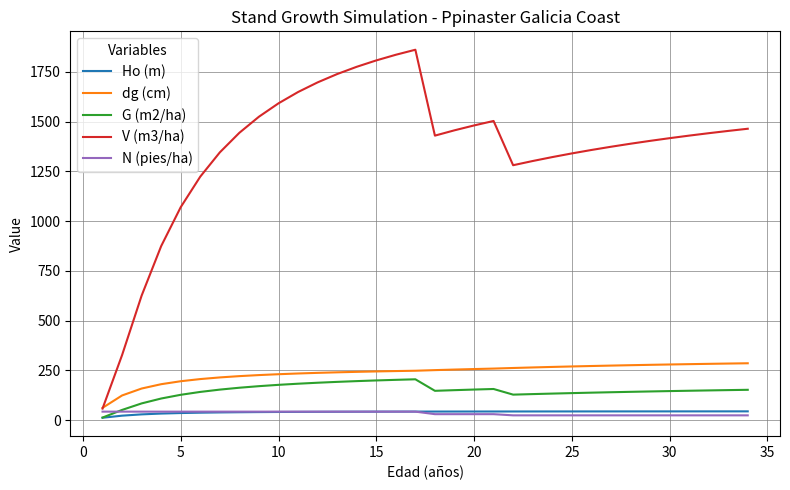

What is the minimum value shown in the chart?

11.7